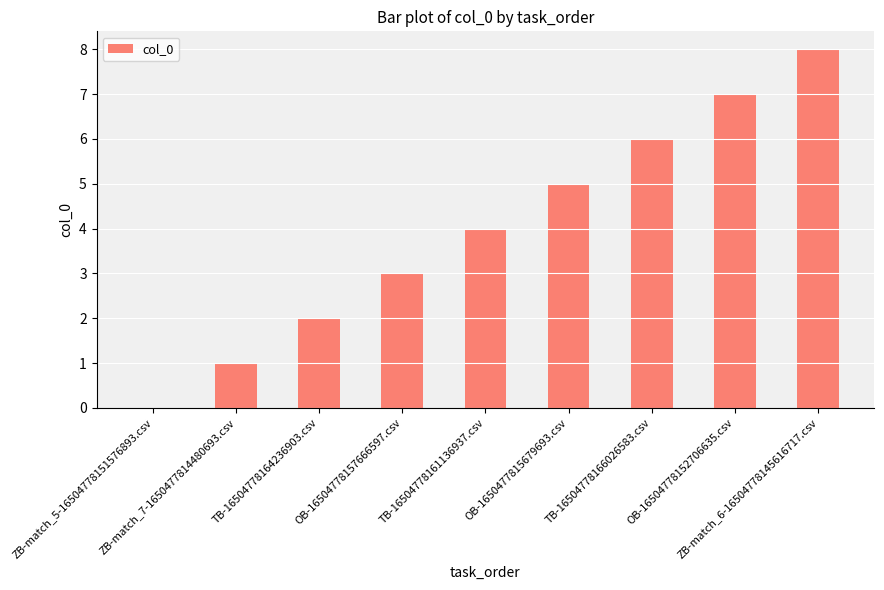

What is the sum of all values?

36